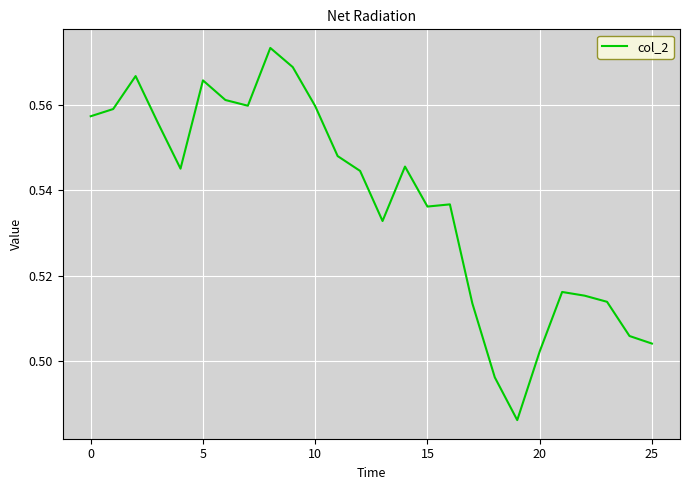

The chart shows a value of 0.8 at 0. True or false?

False